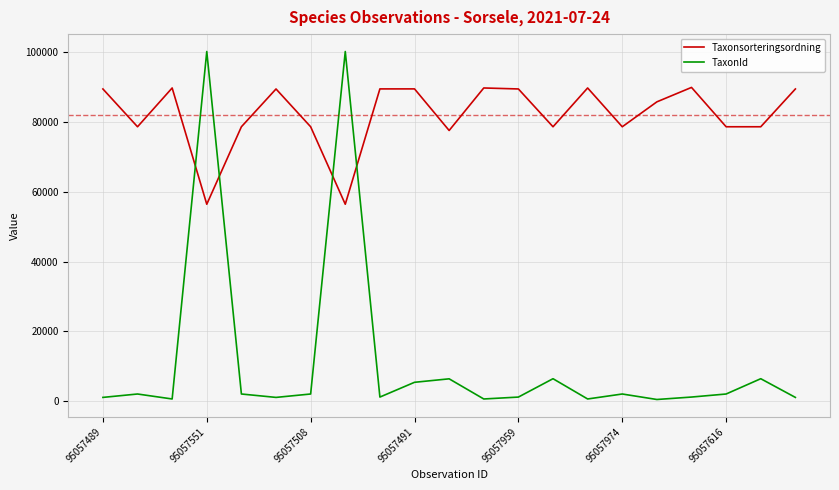

Rank the series by their maximum value, from highest to lowest.

TaxonId, Taxonsorteringsordning